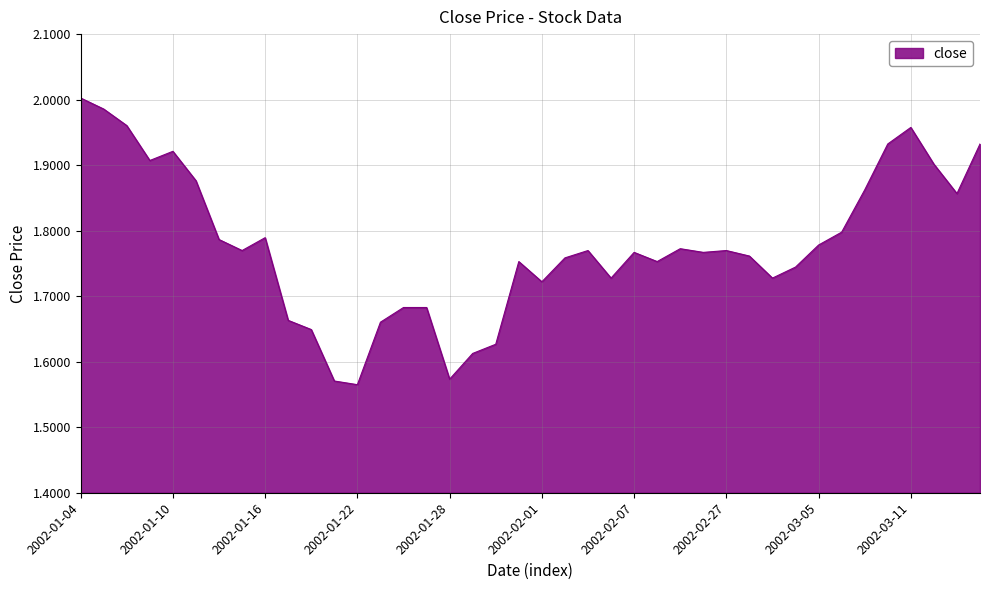

What is the difference between the maximum and minimum values?

0.4